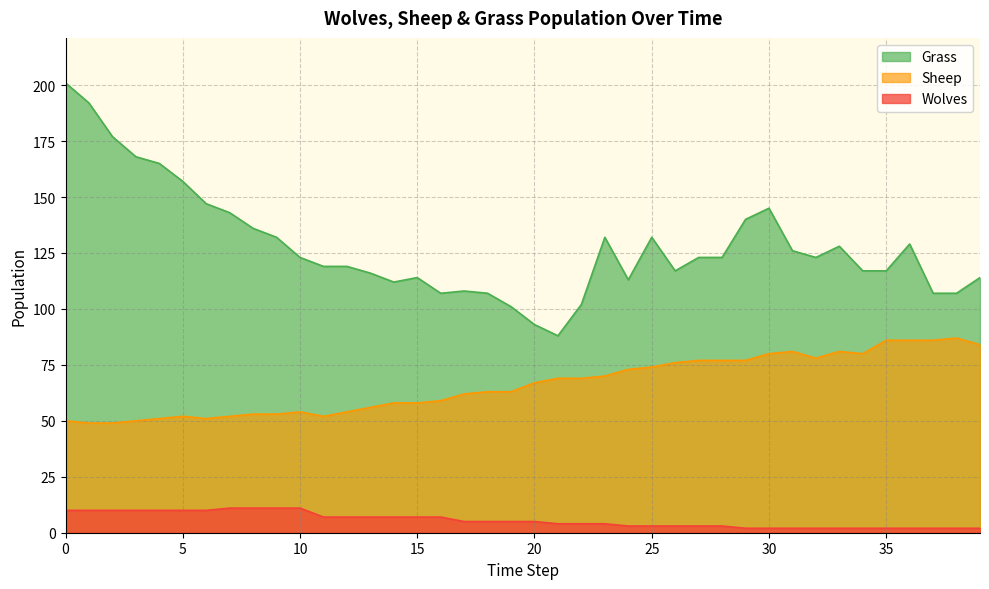

The Grass series shows 129 at 36. True or false?

True